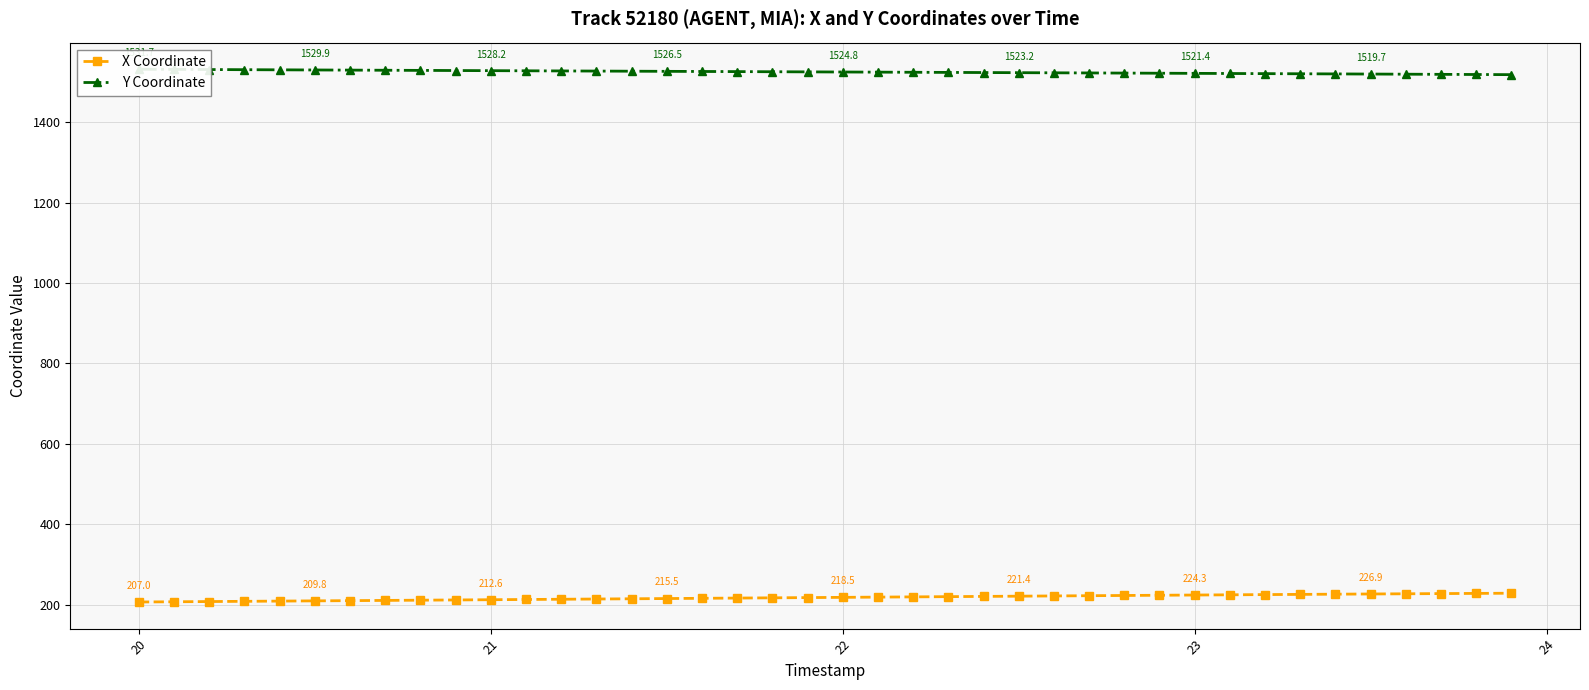

True or false: X Coordinate and Y Coordinate cross at least once.

False